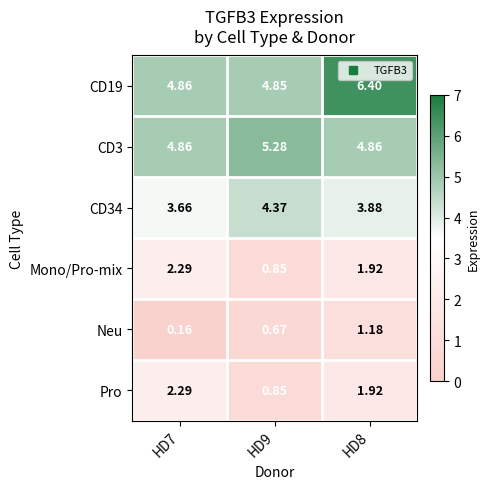

Which series has the largest total across all categories?

CD19